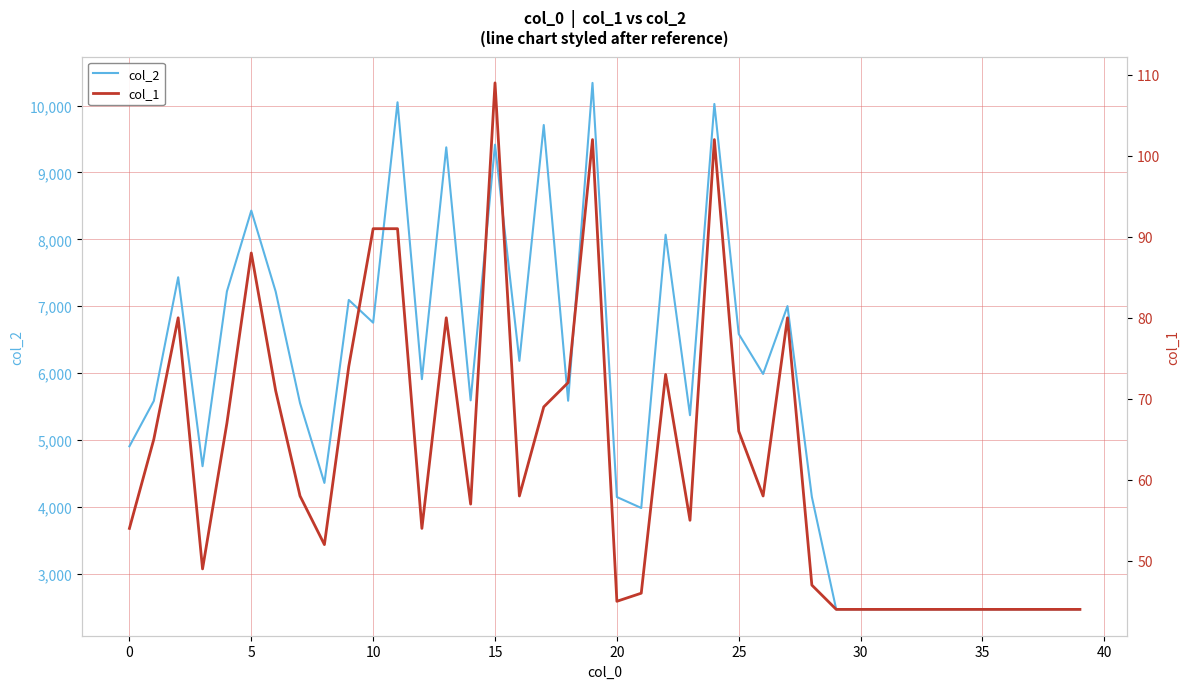

What is the minimum value for col_2?

2464